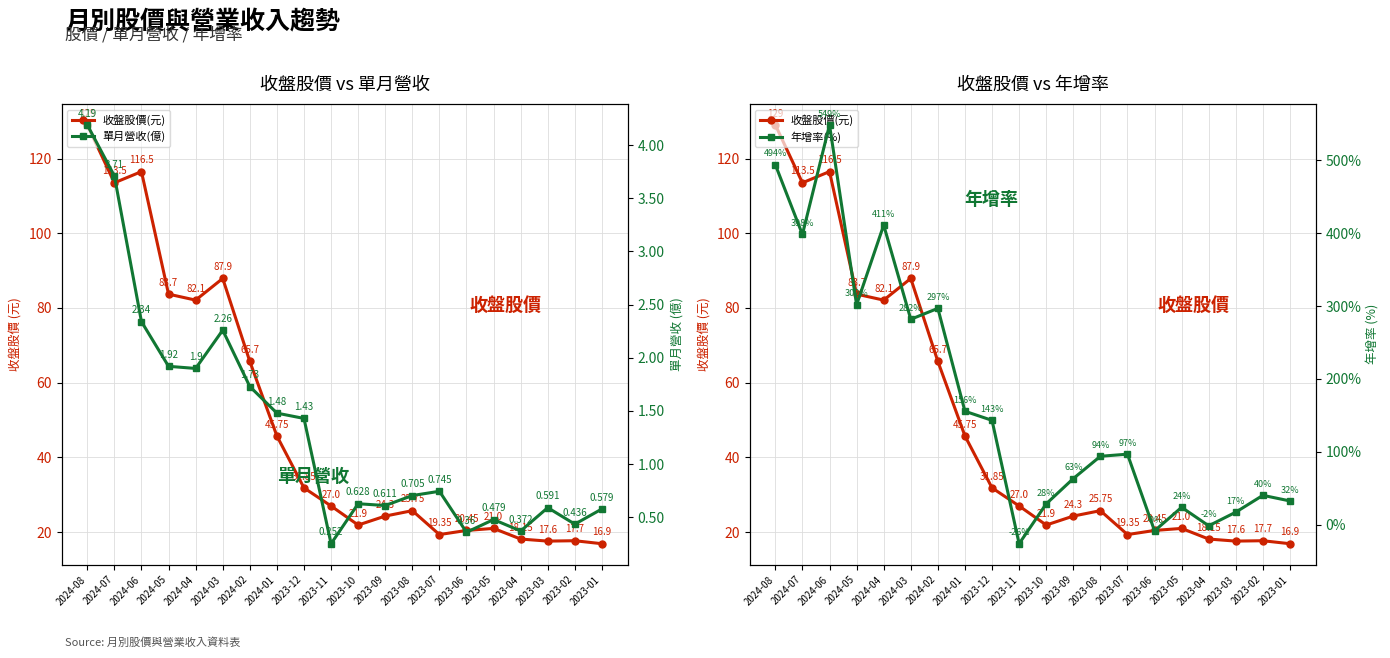

True or false: 單月營收(億) and 收盤股價(元) cross at least once.

False